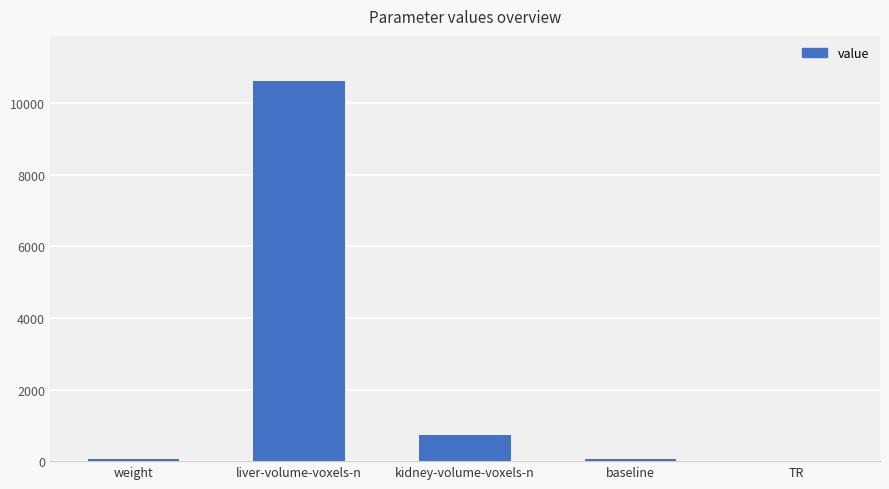

Which has a higher value, weight or liver-volume-voxels-n?

liver-volume-voxels-n